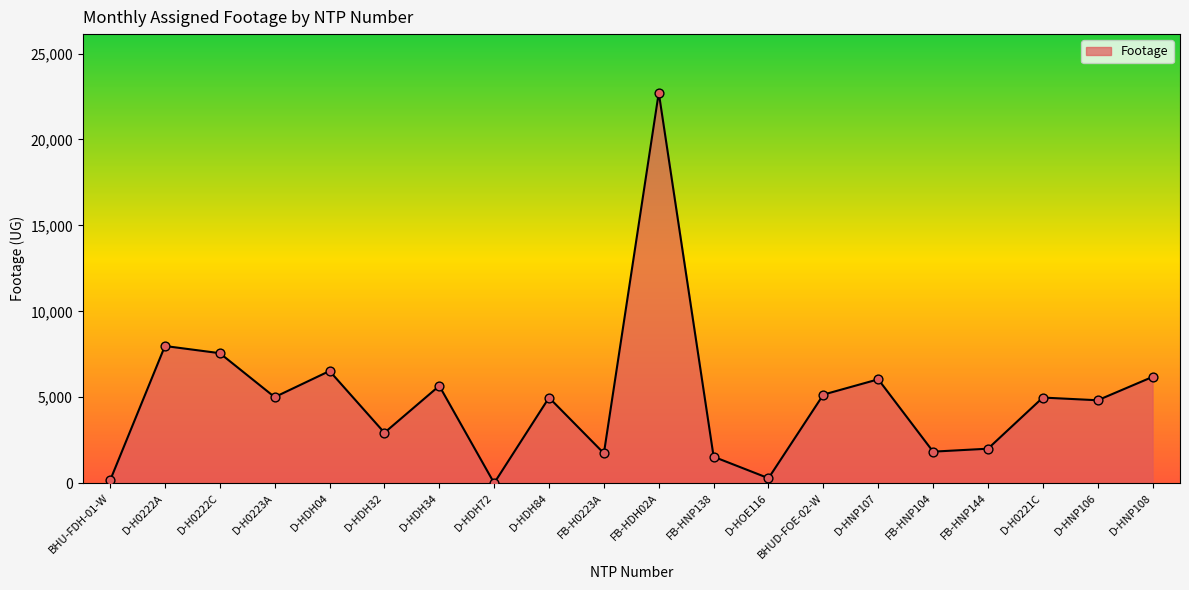

Between D-HOE116 and D-HNP107, which is larger?

D-HNP107